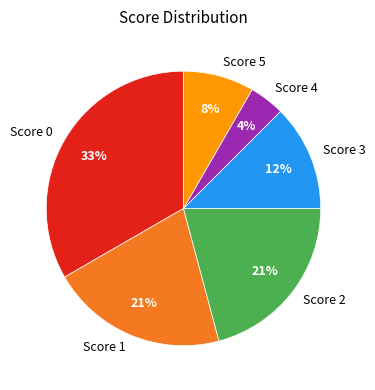

Does Score 0 represent more than half of the total?

No